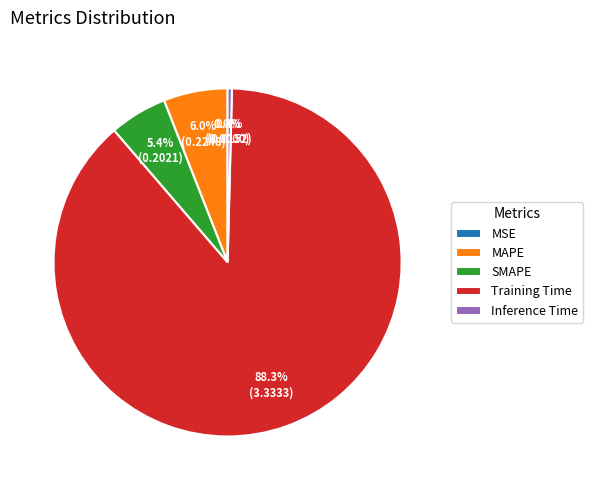

Which slice is the largest?

Training Time